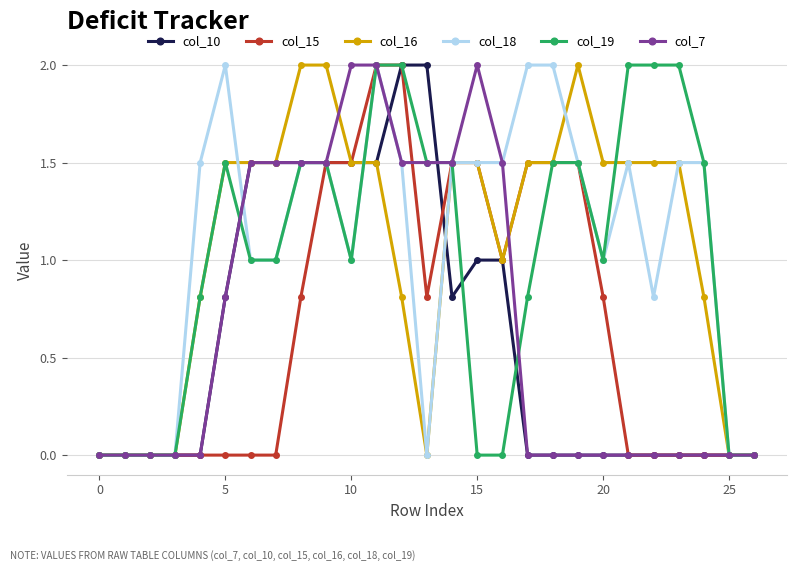

How many data points does each series have?

27